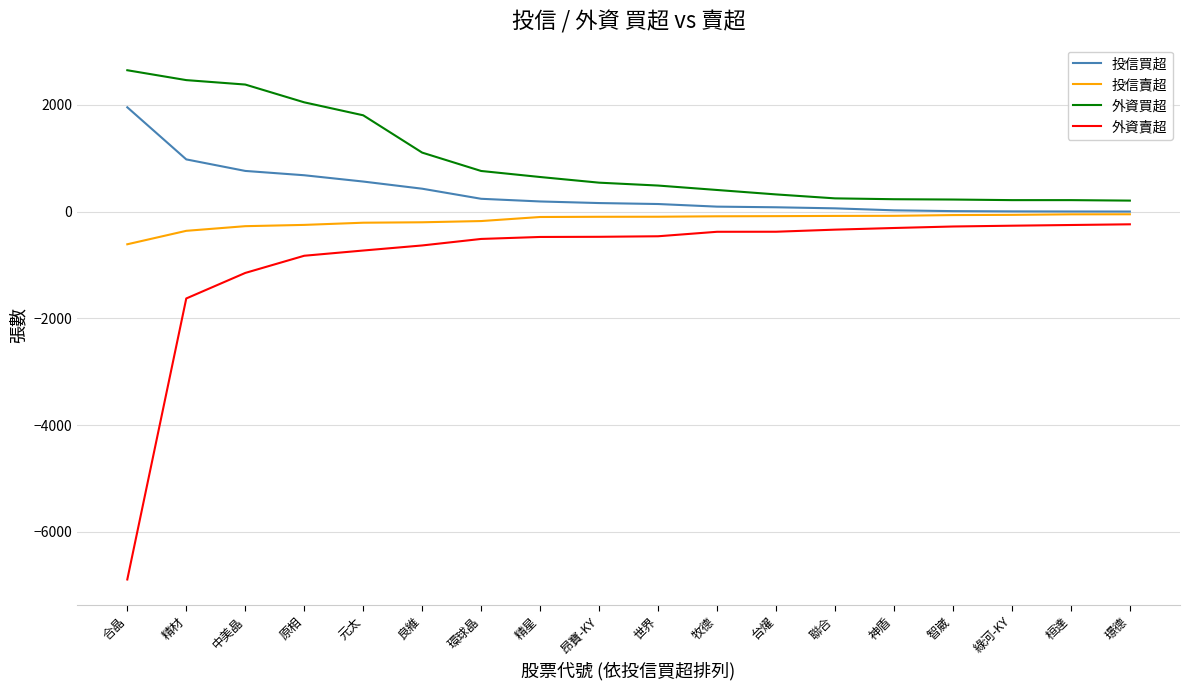

What is the sum of all 外資賣超 values?

-16192